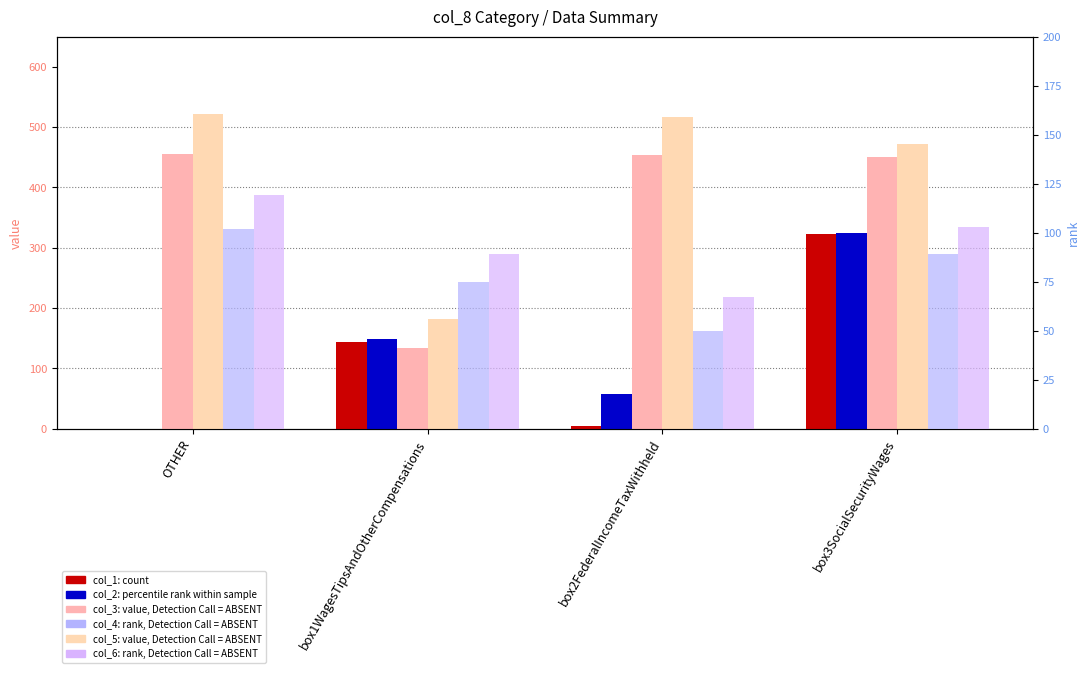

The col_1 (count) series shows 117 at OTHER. True or false?

False